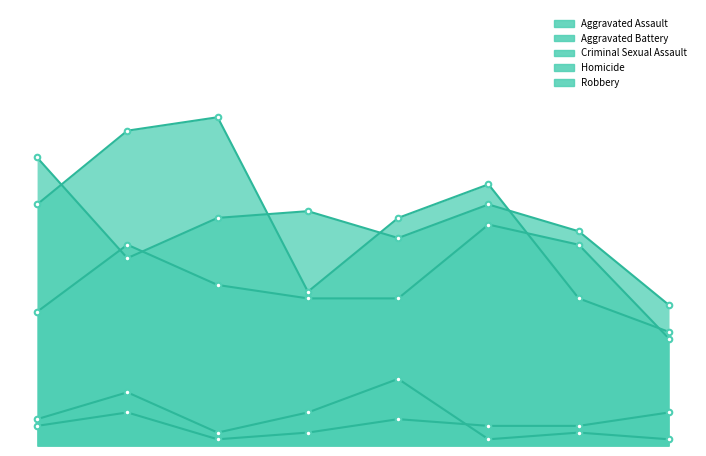

At which category does the chart reach its peak across all series?

2017